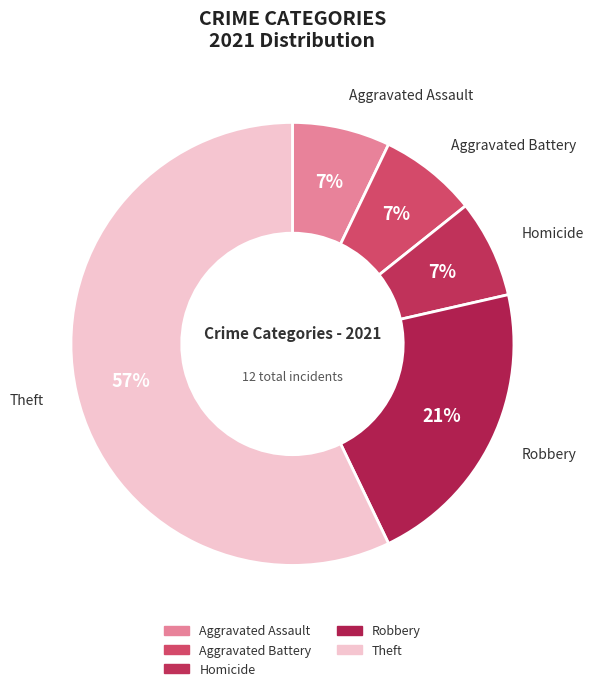

How many slices are in this pie chart?

5